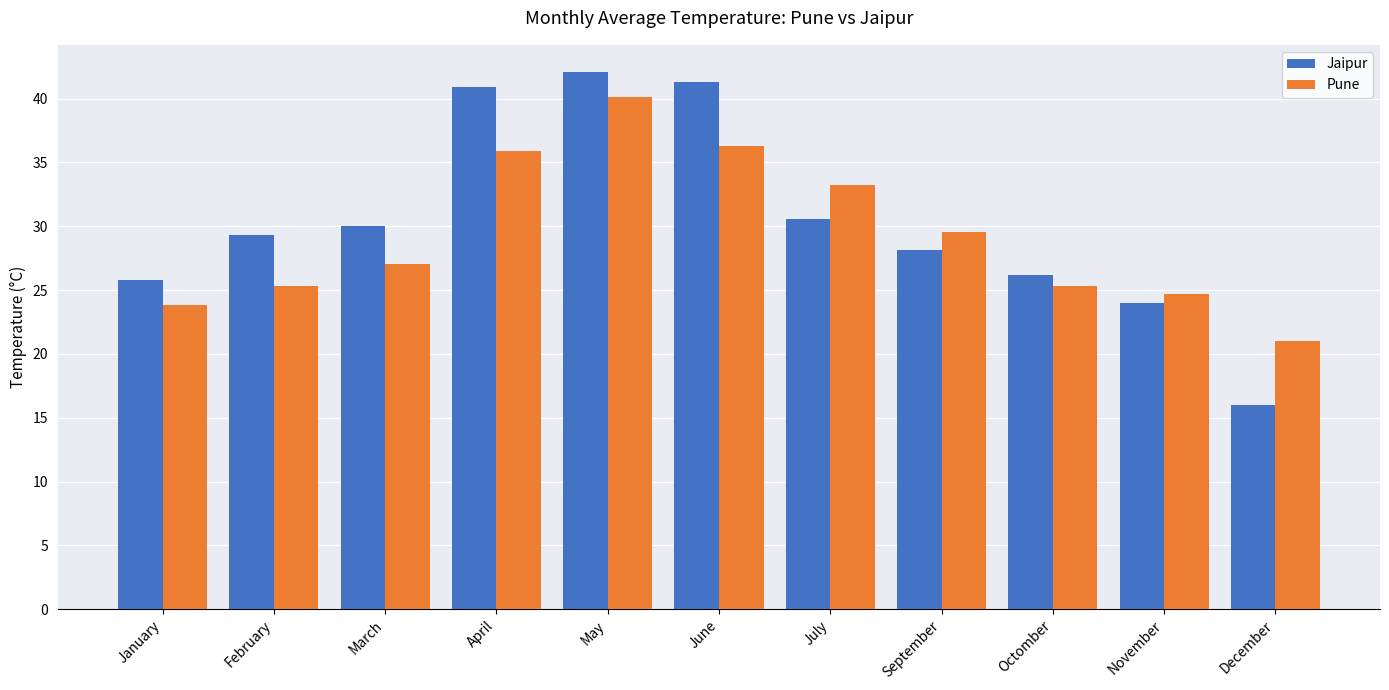

What is the label of the 11th bar from the left?

December